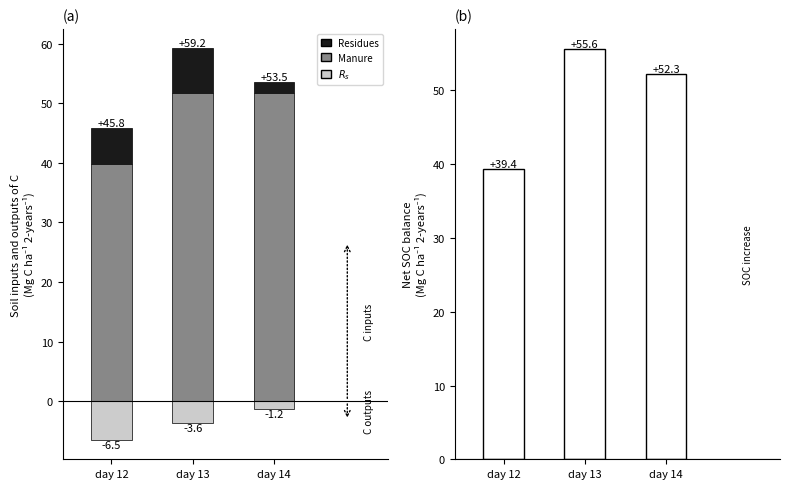

True or false: Residues has a value of 1.8 at day 14.

True